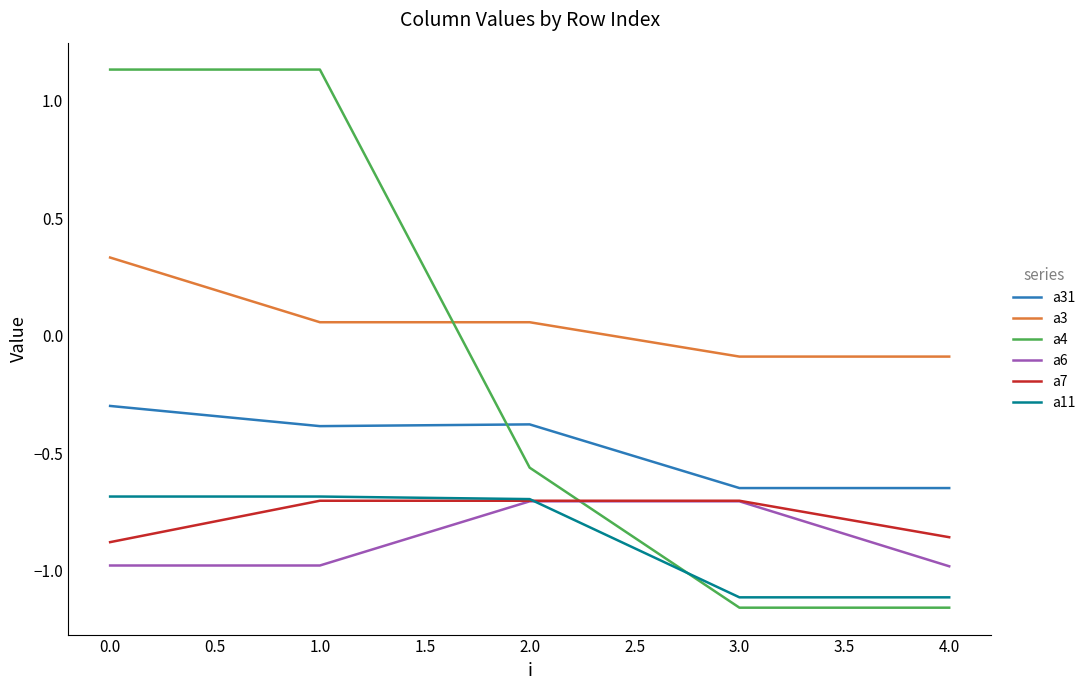

How many categories are shown in the chart?

5